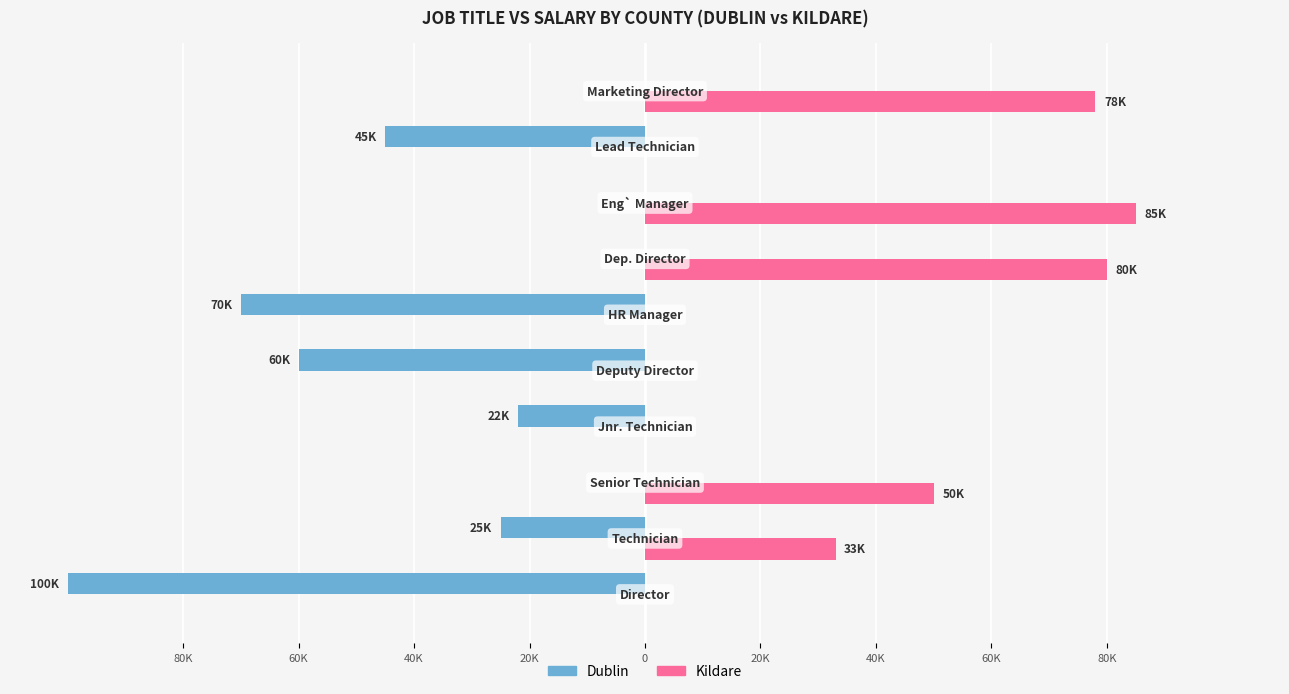

What is the minimum value shown in the chart?

-100000